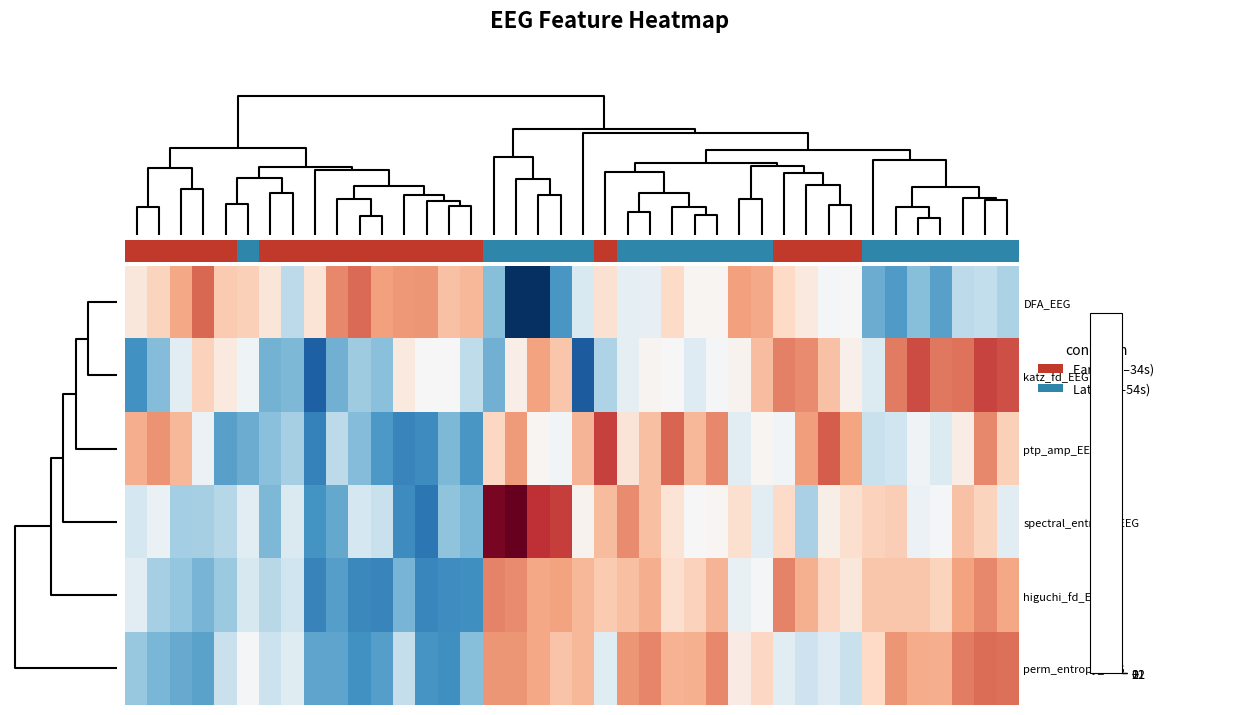

How many distinct data groups are displayed?

6